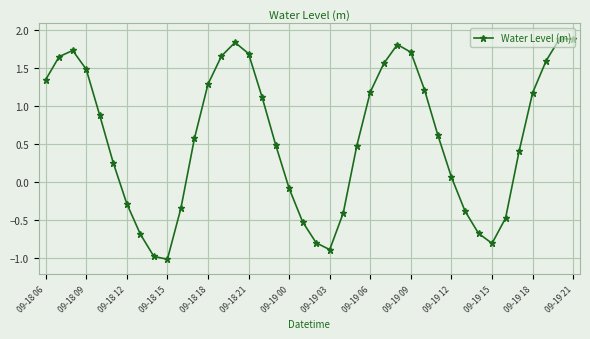

What is the maximum value shown in the chart?

1.9